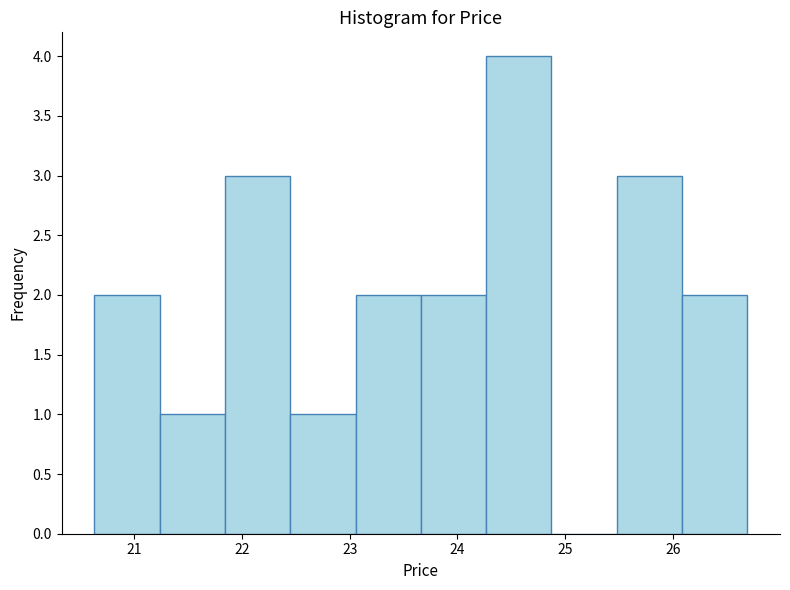

Reading left to right, list every bar in this chart as the range it spans on the x-axis followed by its height. Neither the bar edges nor the heights are printed on the chart, so give them approximately, as read against the axes.

20.6 to 21.2: 2
21.2 to 21.8: 1
21.8 to 22.4: 3
22.4 to 23.1: 1
23.1 to 23.7: 2
23.7 to 24.3: 2
24.3 to 24.9: 4
24.9 to 25.5: 0
25.5 to 26.1: 3
26.1 to 26.7: 2